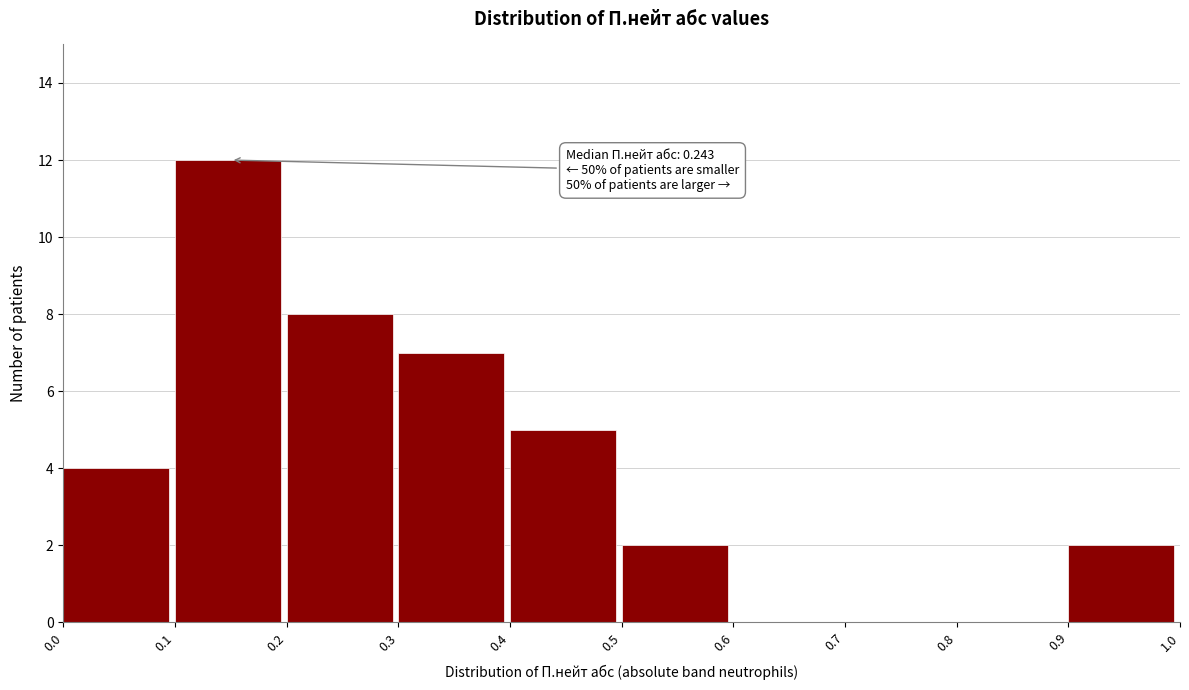

Which range on the x-axis has the tallest bar?

0.1 to 0.2